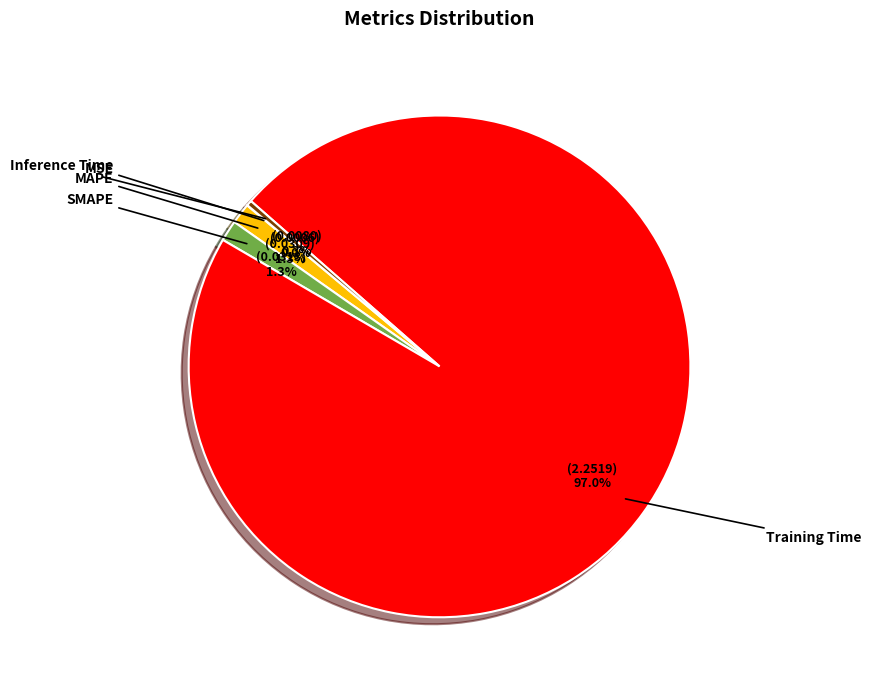

Is there a majority slice in this chart?

Yes